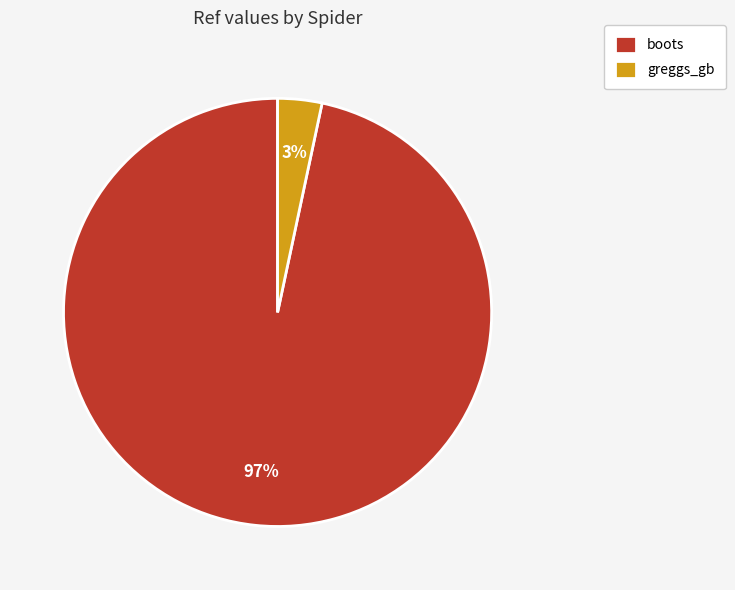

To the nearest percent, what percentage of the pie is greggs_gb?

3%